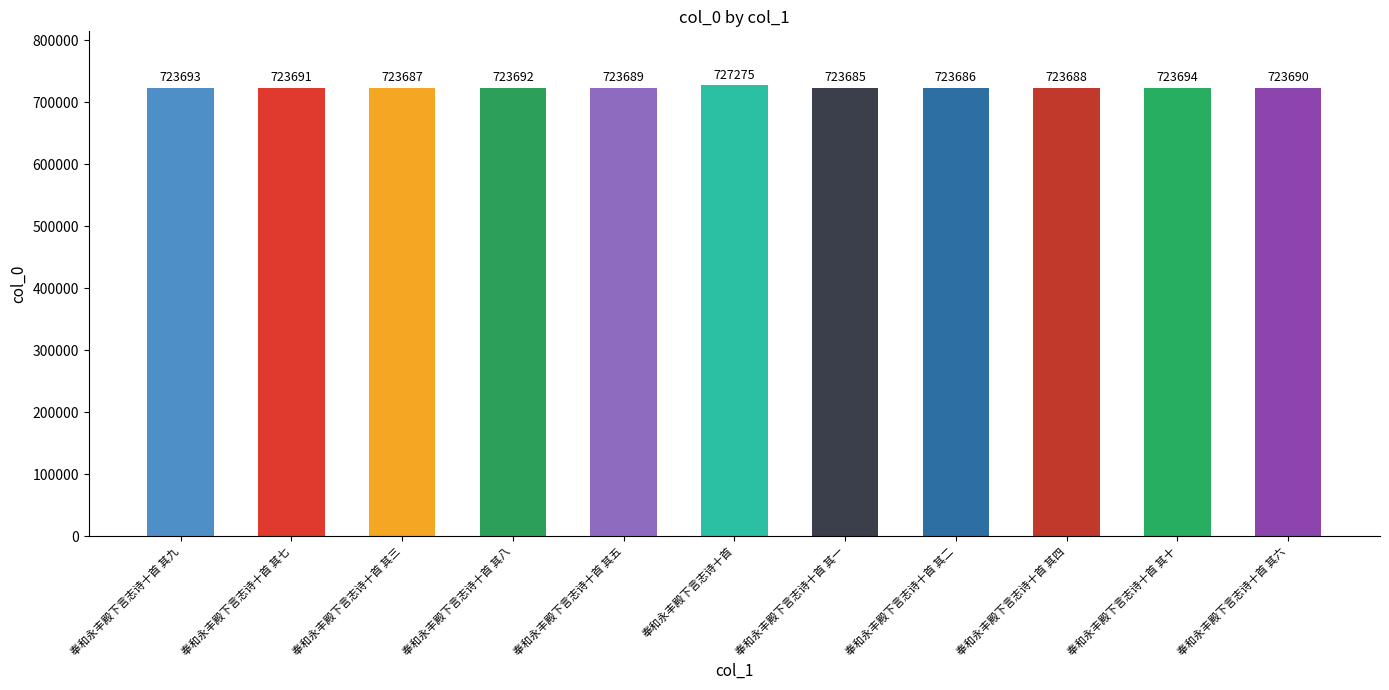

At which category does the chart reach its minimum across all series?

奉和永丰殿下言志诗十首 其一